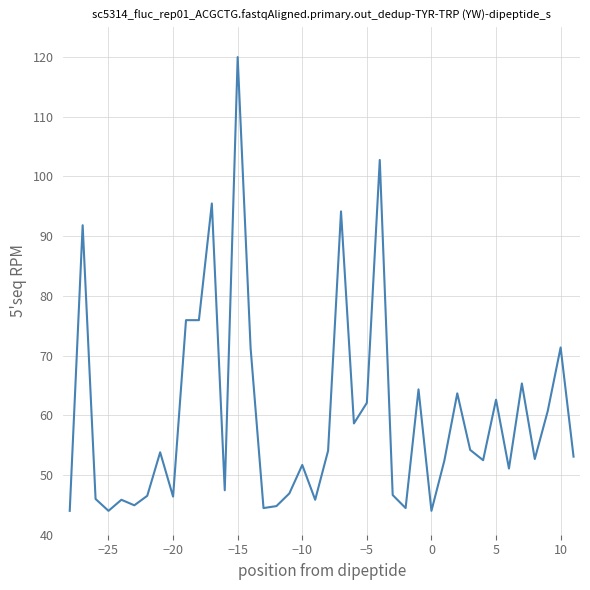

What is the smallest value displayed?

44.0